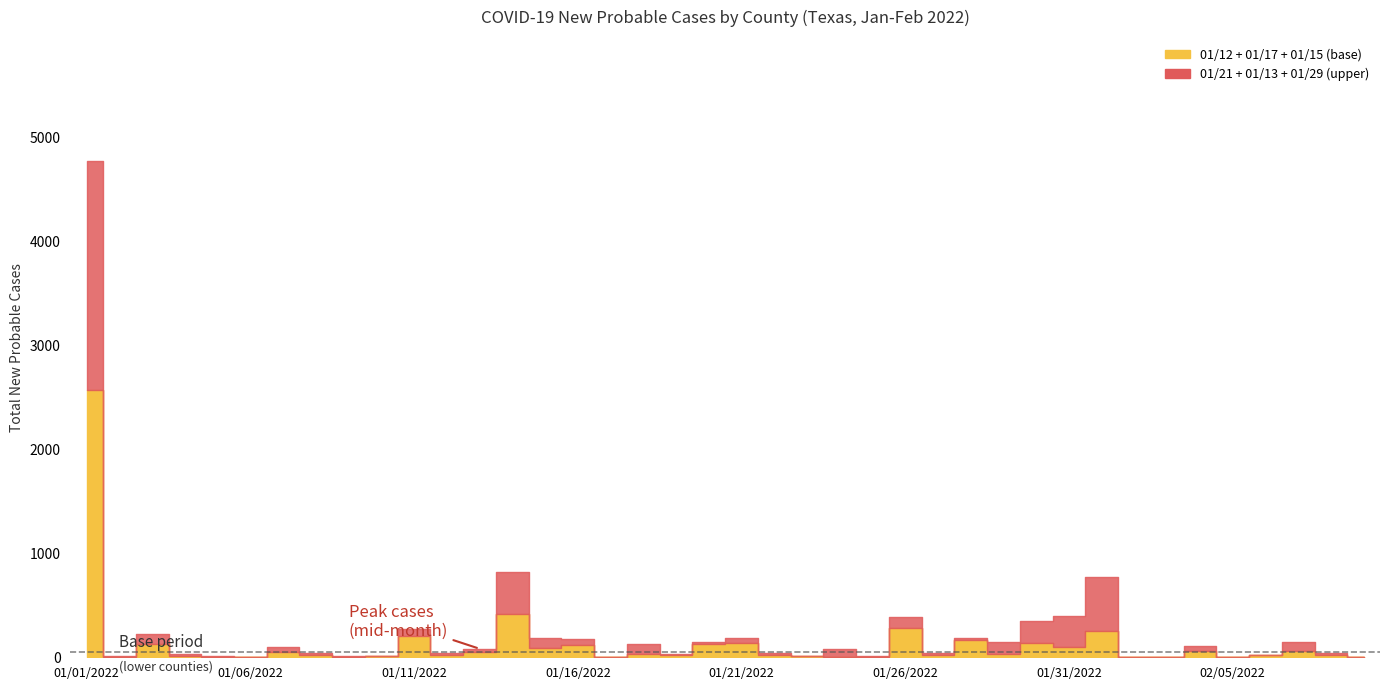

What is the value of the 01/15/2022 point at the 11th from the left?

161